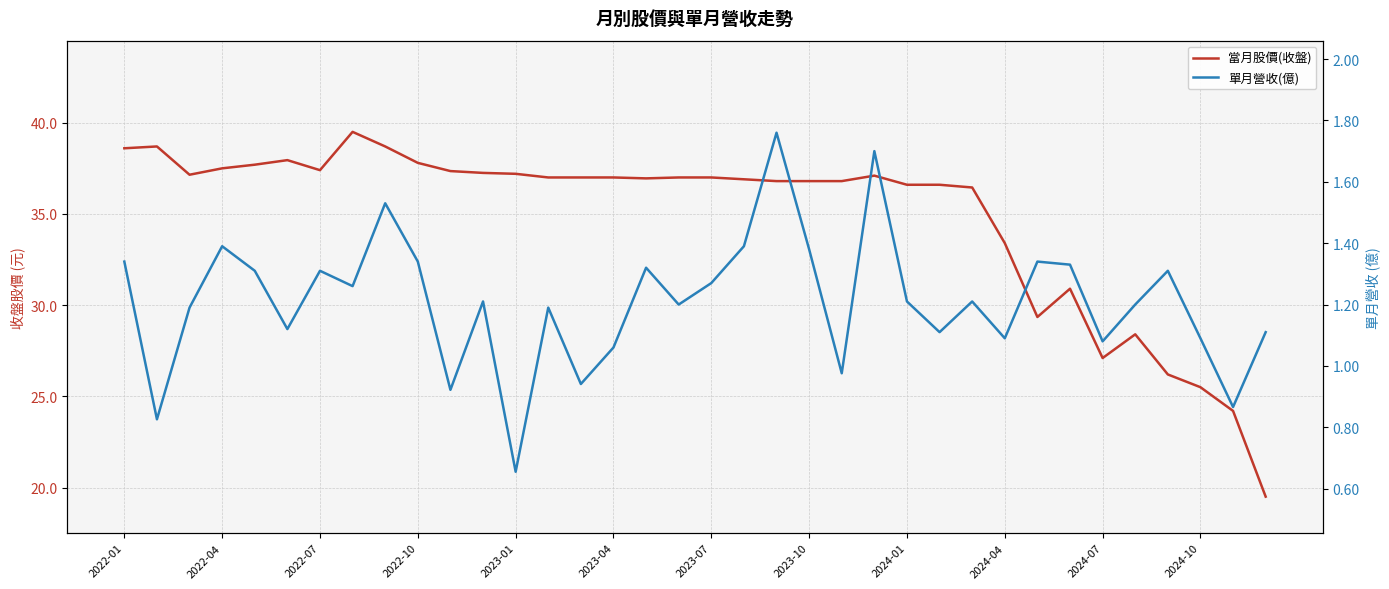

Is it true that 單月營收(億) equals 2.4 at 23?

False